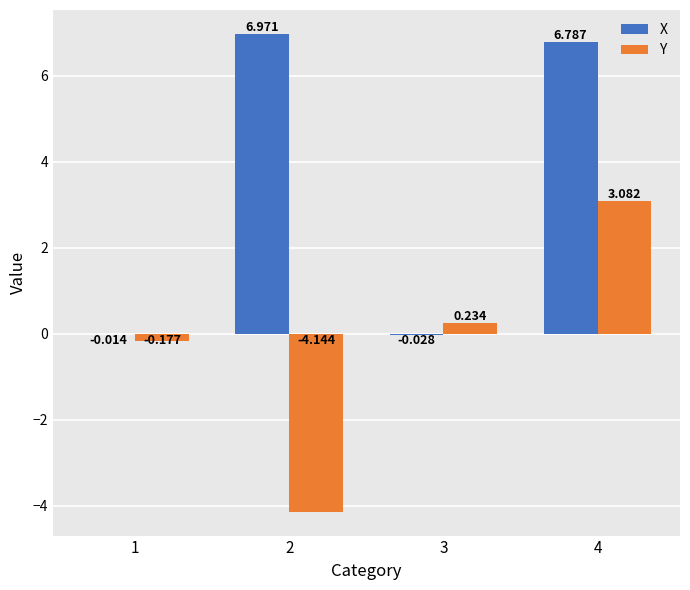

How many values in Y are above zero?

2